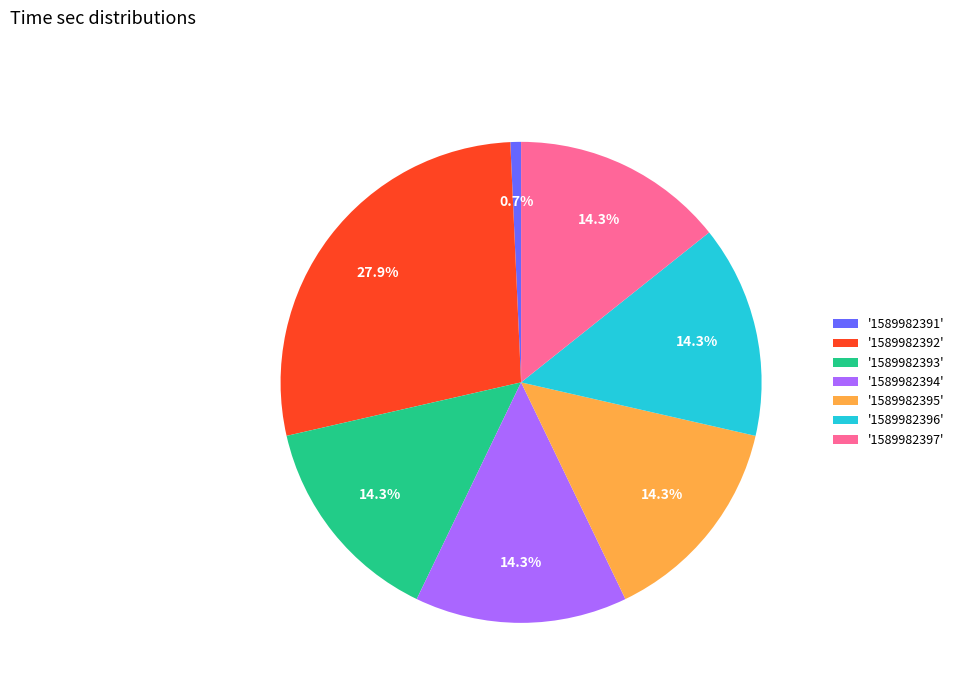

Is there any slice that represents more than half of the pie?

No